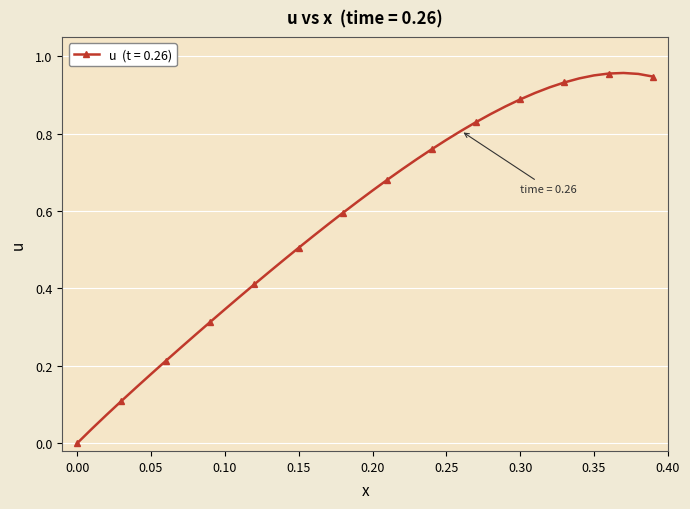

True or false: there are more than 0 points higher than both neighbors.

True